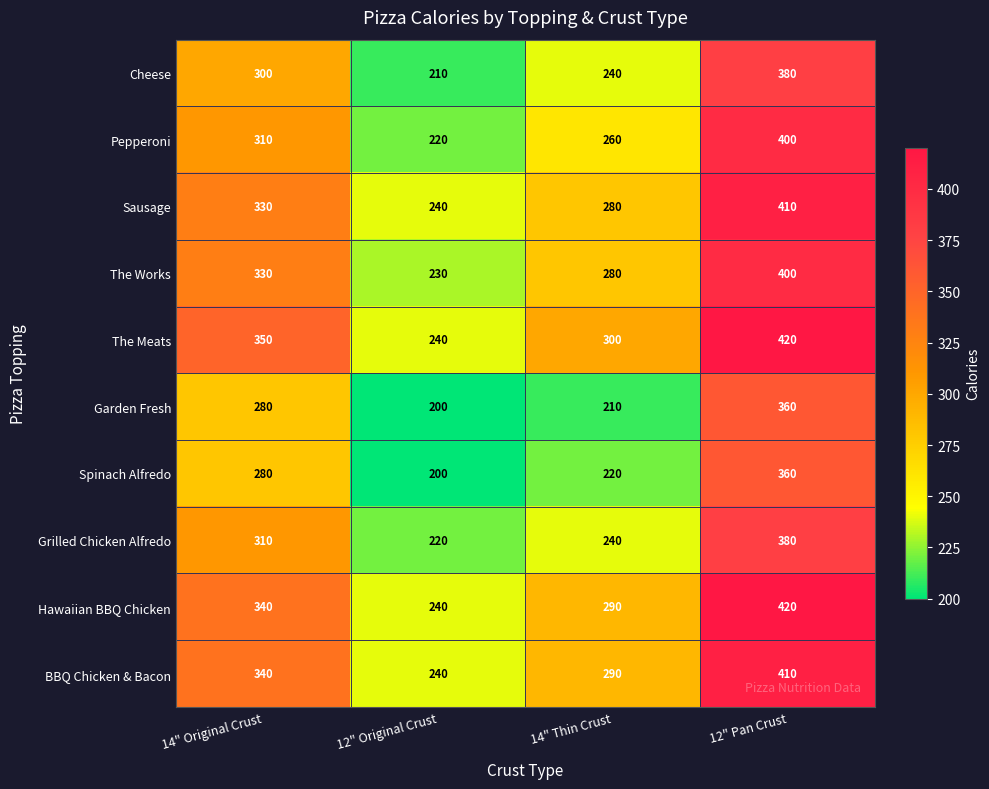

What is the difference between the second highest and minimum values in the Cheese series?

90